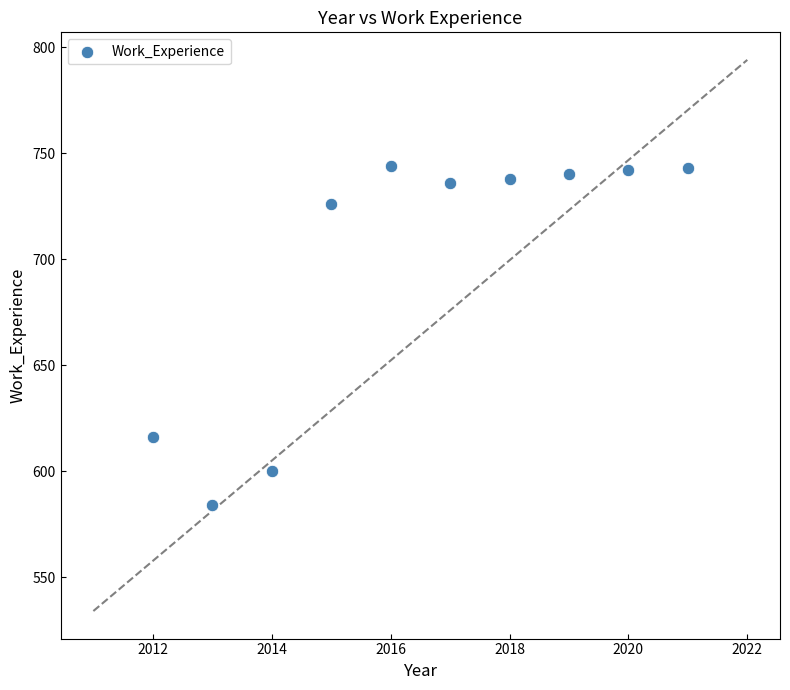

What Y value in the scatter plot is closest to 664?

616